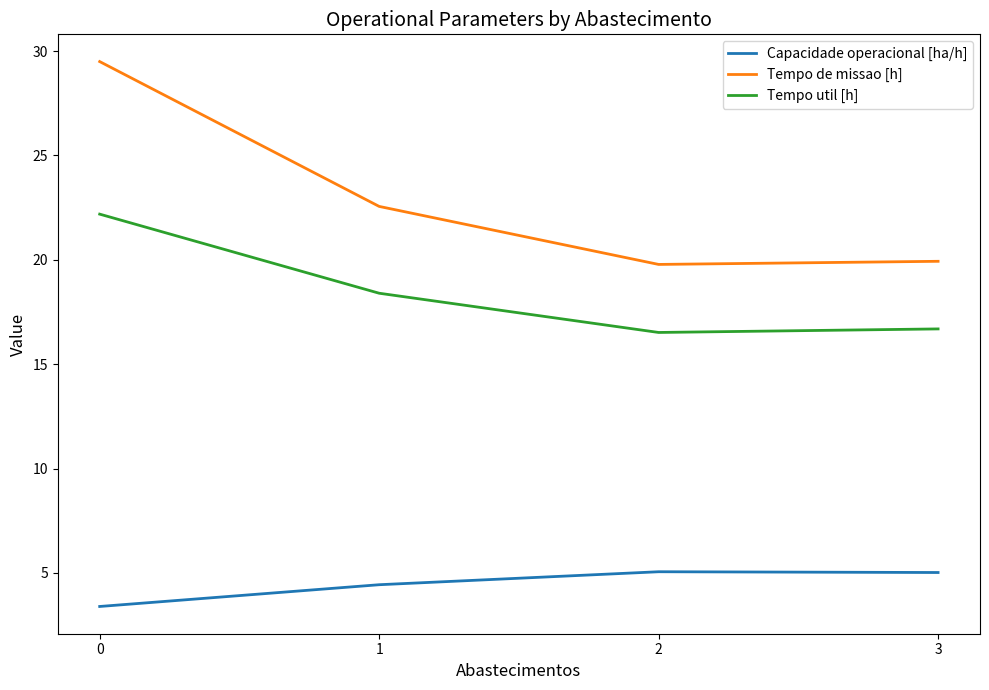

Rank the series by their maximum value, from lowest to highest.

Capacidade operacional [ha/h], Tempo util [h], Tempo de missao [h]